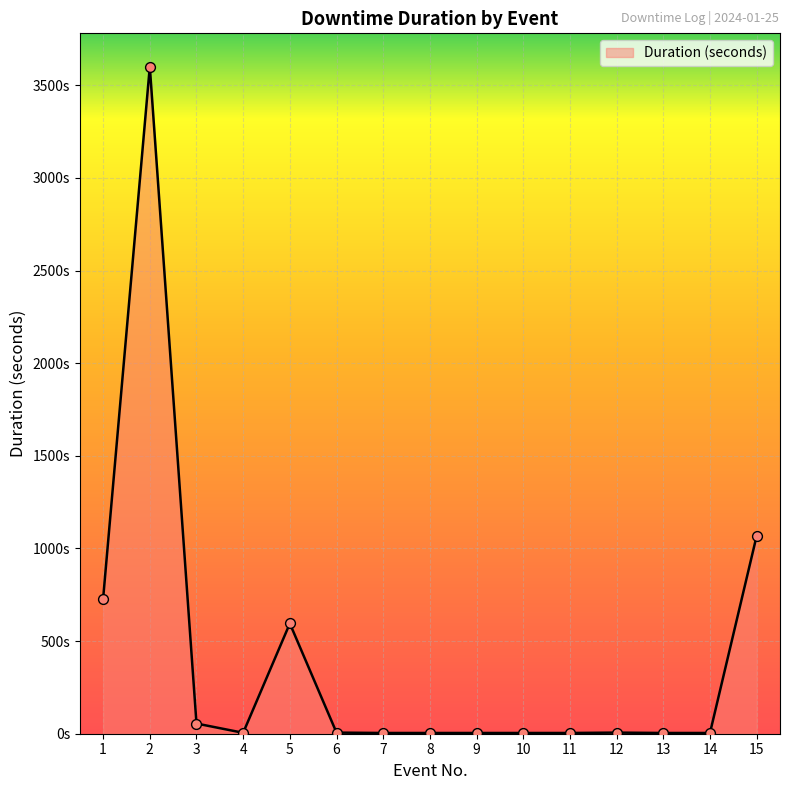

Approximately how many times larger is the value at 2 compared to 7?

900.0